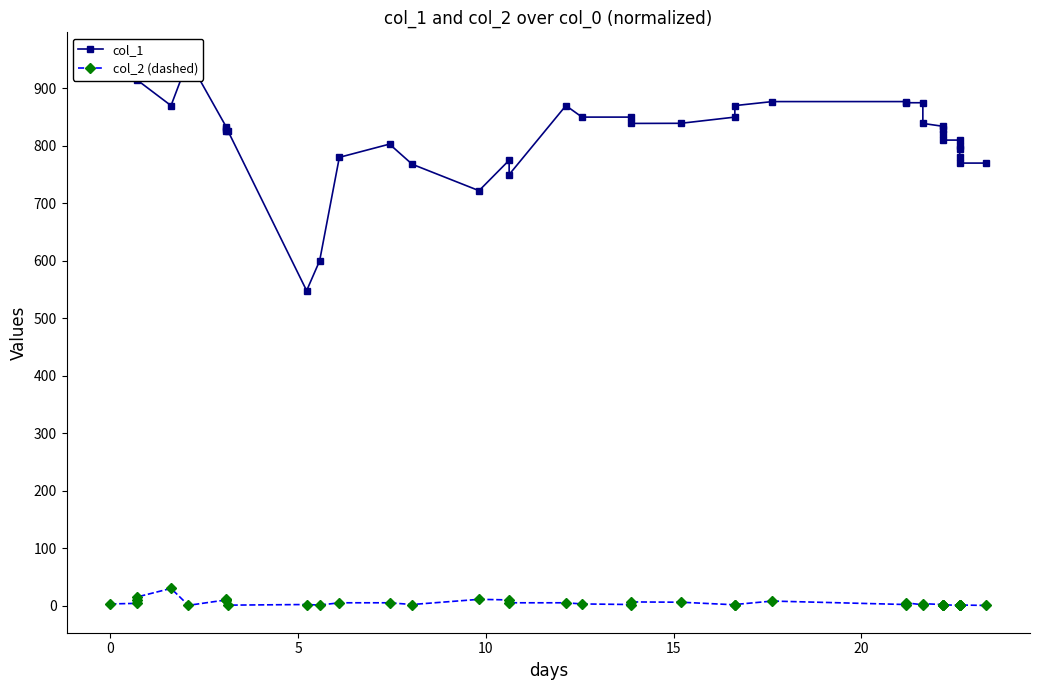

What is the label of the 35th point from the right?

20